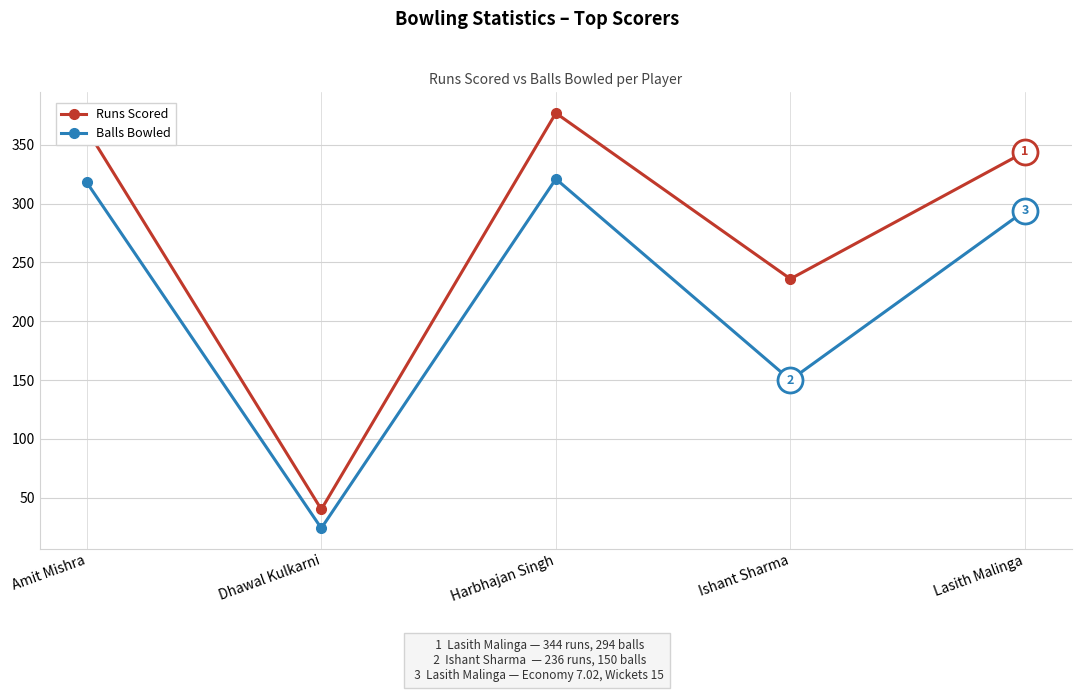

How many lines are shown in the chart?

2